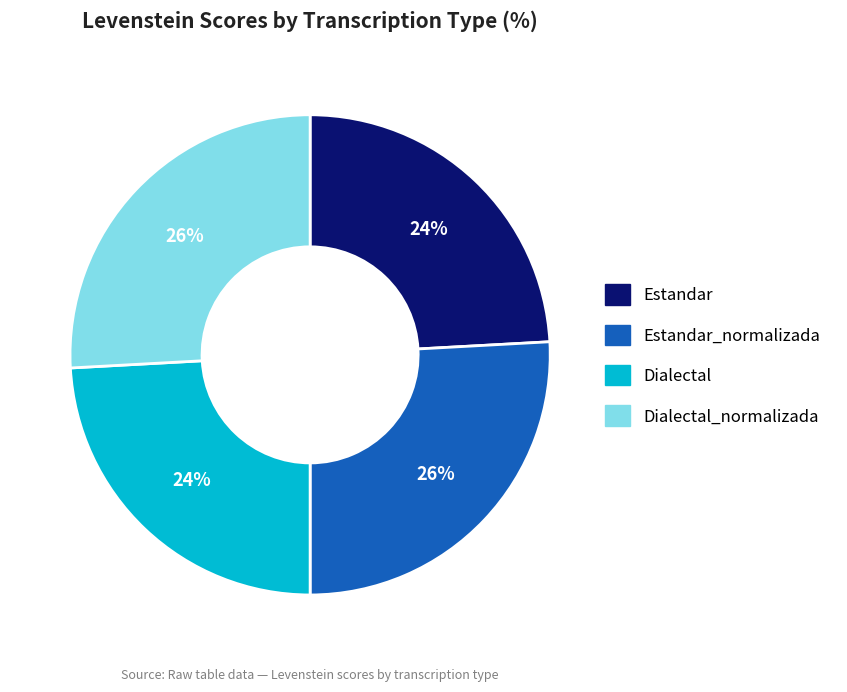

To the nearest percent, what percentage of the pie is Estandar_normalizada?

26%